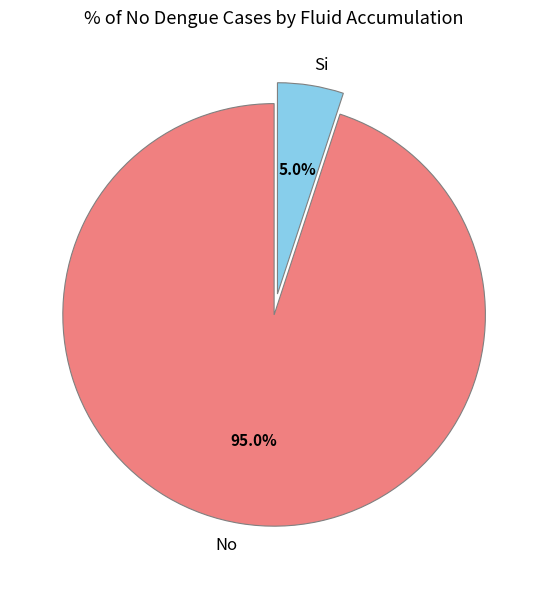

Which has a higher value, Si or No?

No